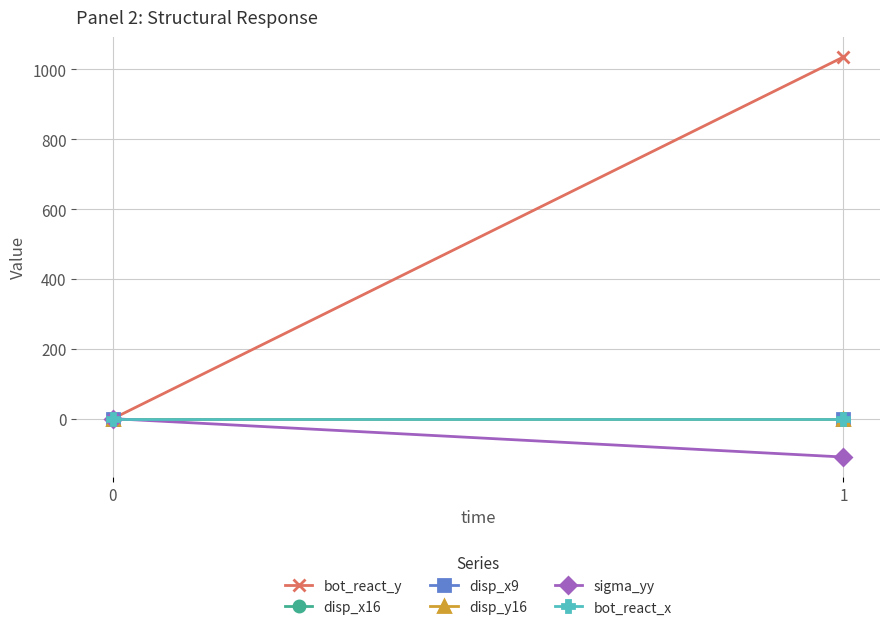

Reading right to left, what are all the values shown in this chart?

bot_react_y: 1035.8	0.0
disp_x16: 0.0	0.0
disp_x9: 0.0	0.0
disp_y16: -0.0	0.0
sigma_yy: -109.9	0.0
bot_react_x: 0.0	0.0